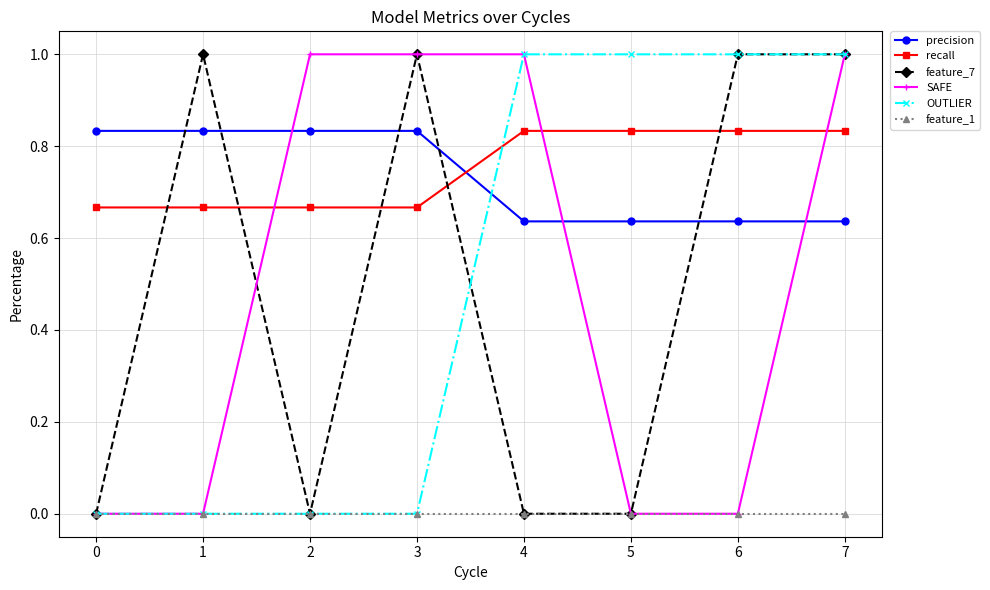

The feature_1 series shows 0.0 at 1. True or false?

True